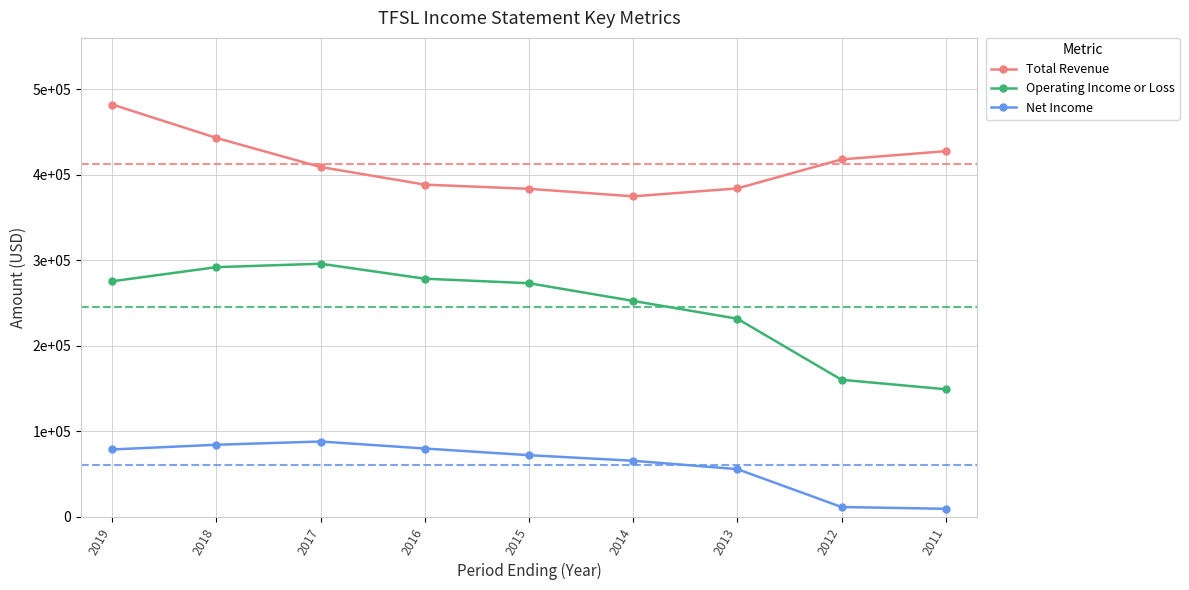

Is this an area chart (filled region under the line)?

No